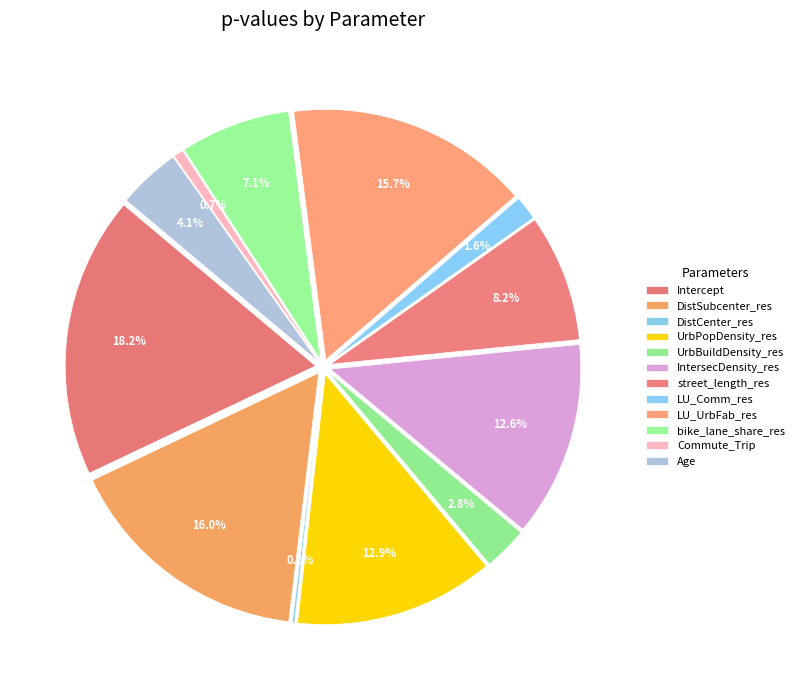

Which slice is the largest?

Intercept